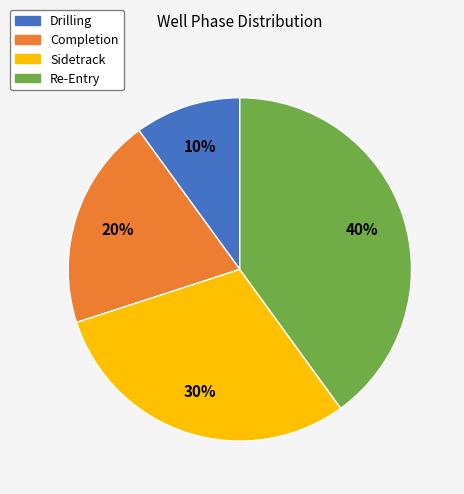

Is there a majority slice in this chart?

No